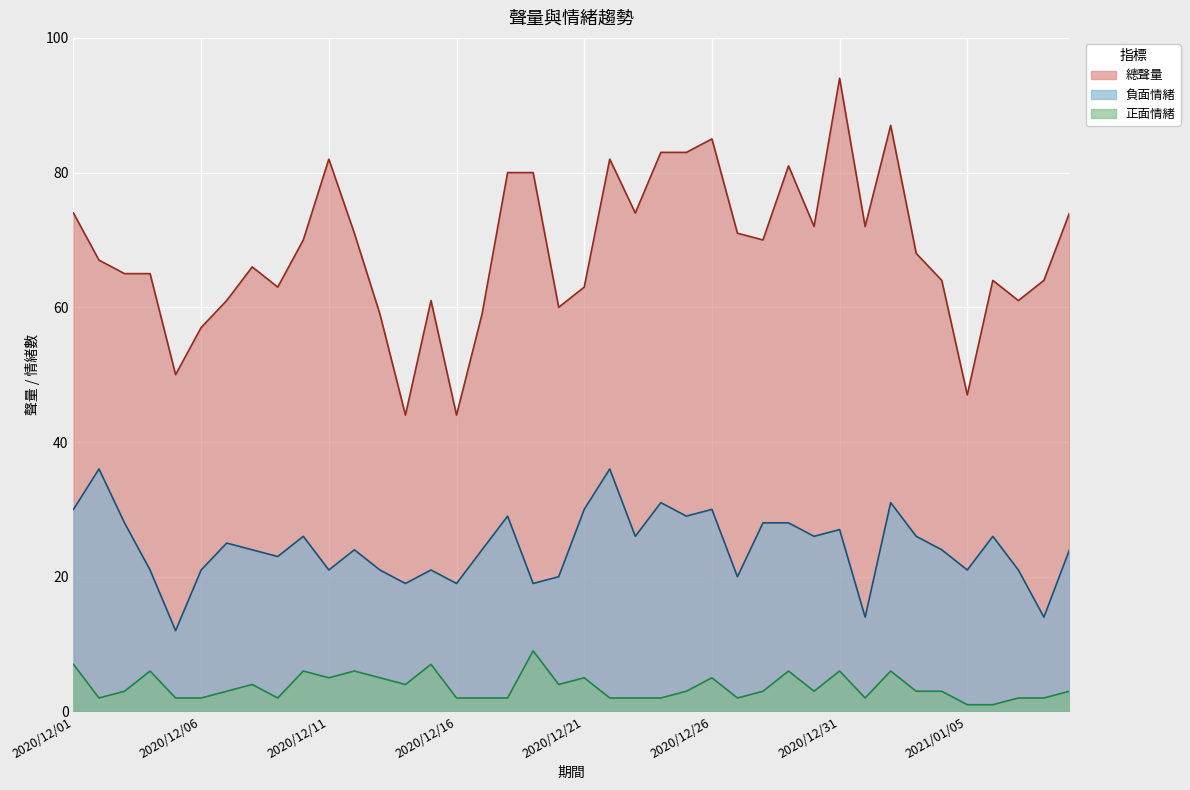

At which label does 總聲量 first exceed 68?

2020/12/01